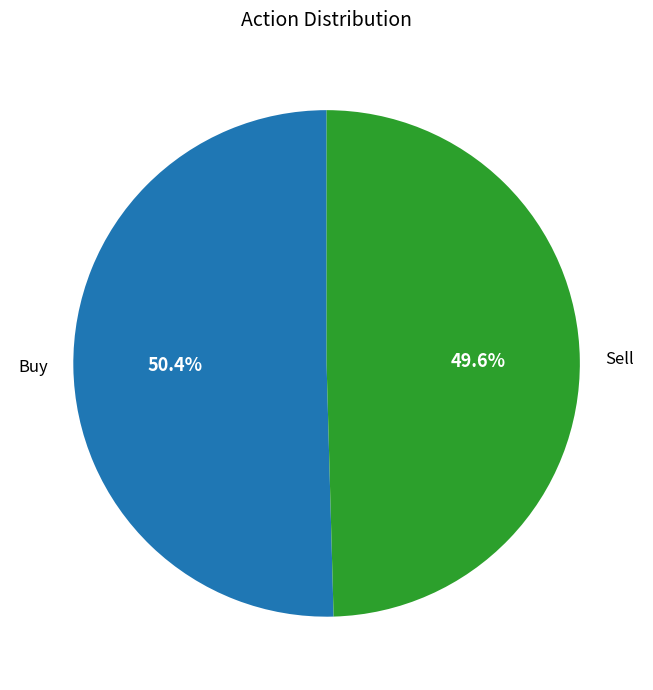

Is it true that Sell is 50% of the pie?

True